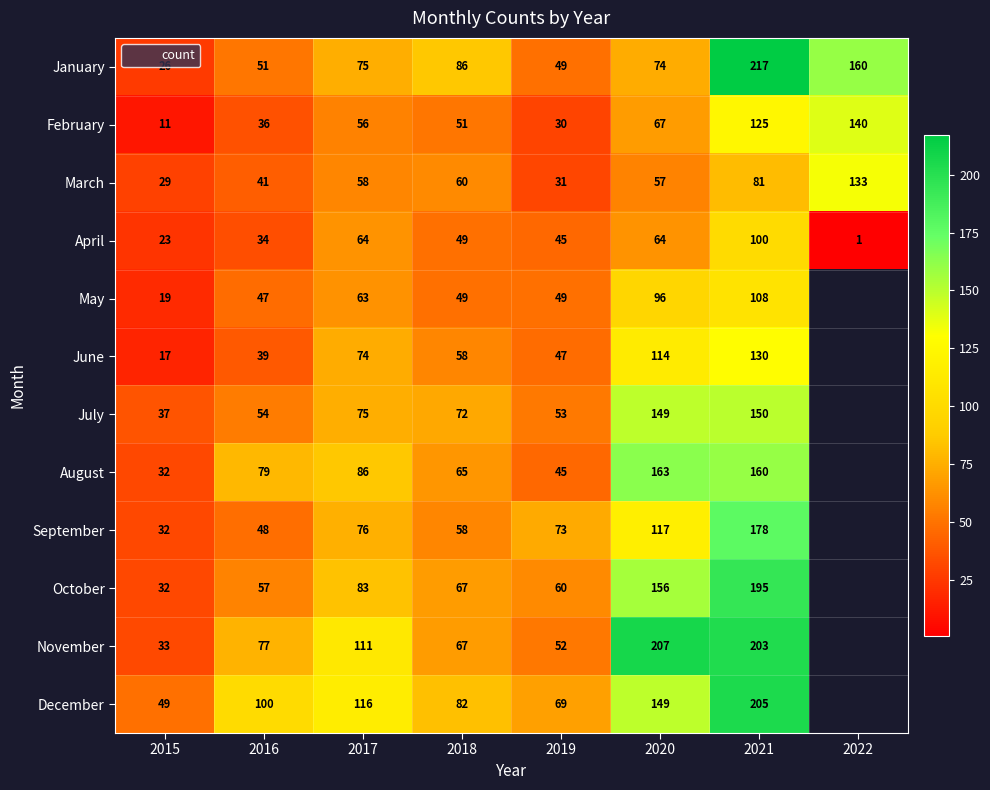

Where is September nearest to the value 105?

2020